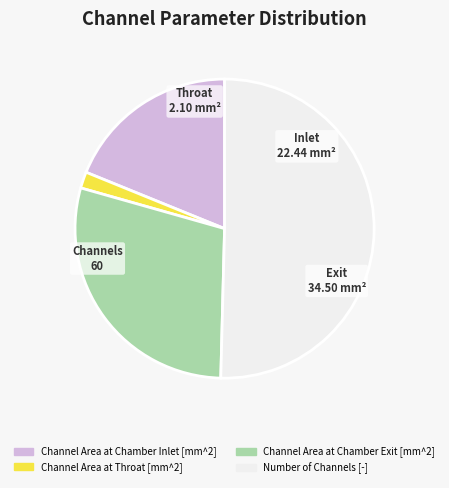

Between Channel Area at Chamber Exit [mm^2] and Channel Area at Throat [mm^2], which is larger?

Channel Area at Chamber Exit [mm^2]